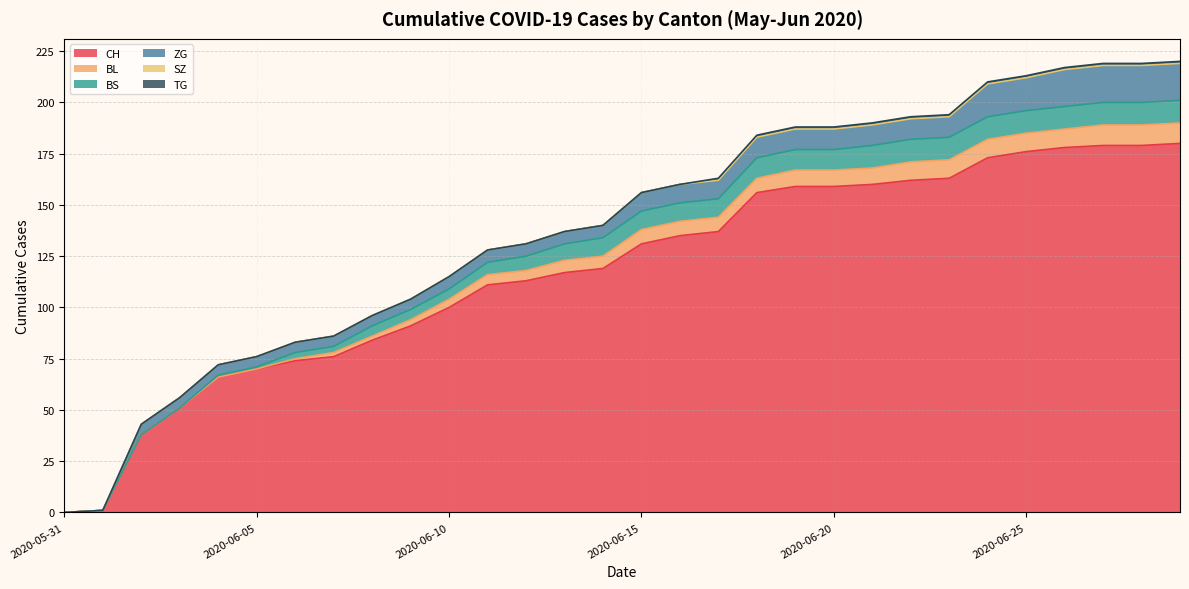

Rank the series by their maximum value, from lowest to highest.

SZ, TG, BL, BS, ZG, CH